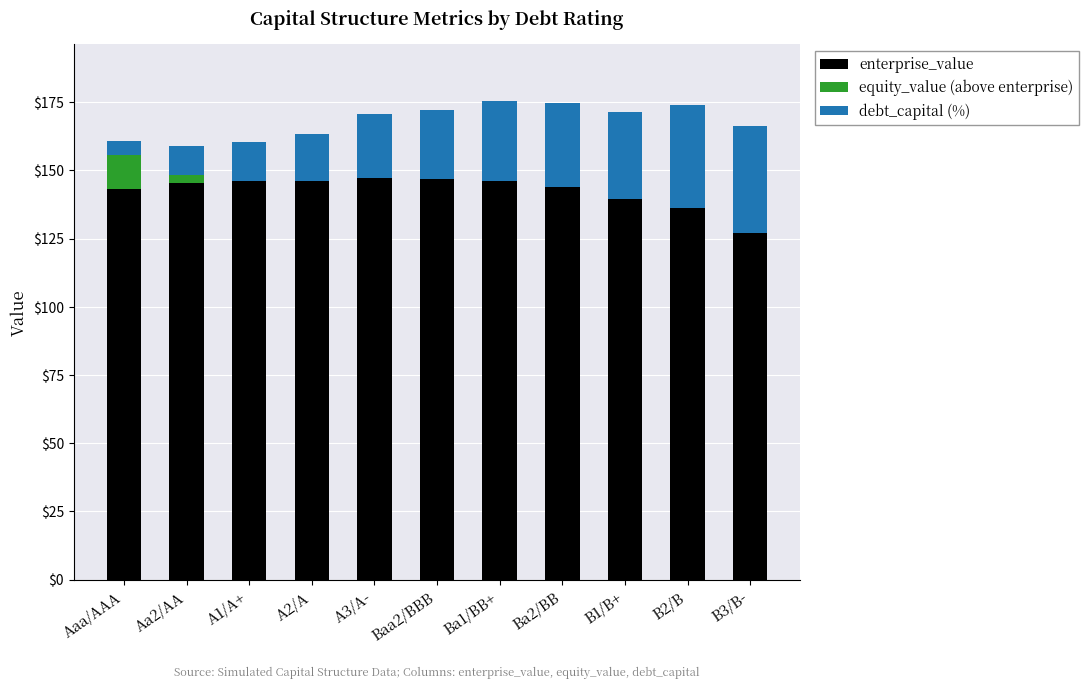

What is the total value across all series at A2/A?

163.4